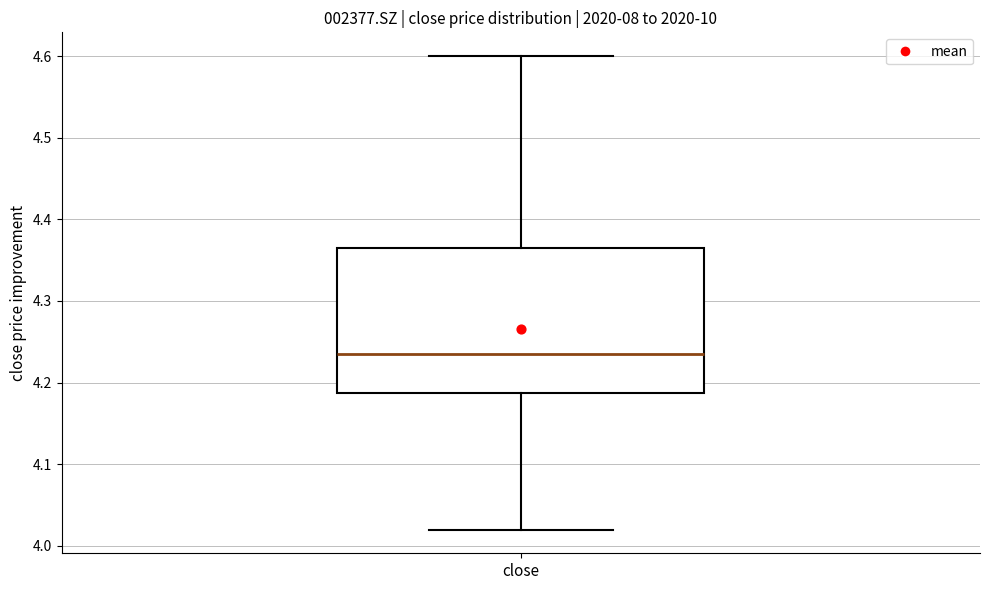

Read this box plot against the y-axis: the position of the median line, the range covered by the box, and the ends of both whiskers. The values are not printed on the chart, so give them approximately, as read against the axis.

median 4.24, box 4.19 to 4.37, whiskers 4.02 to 4.60